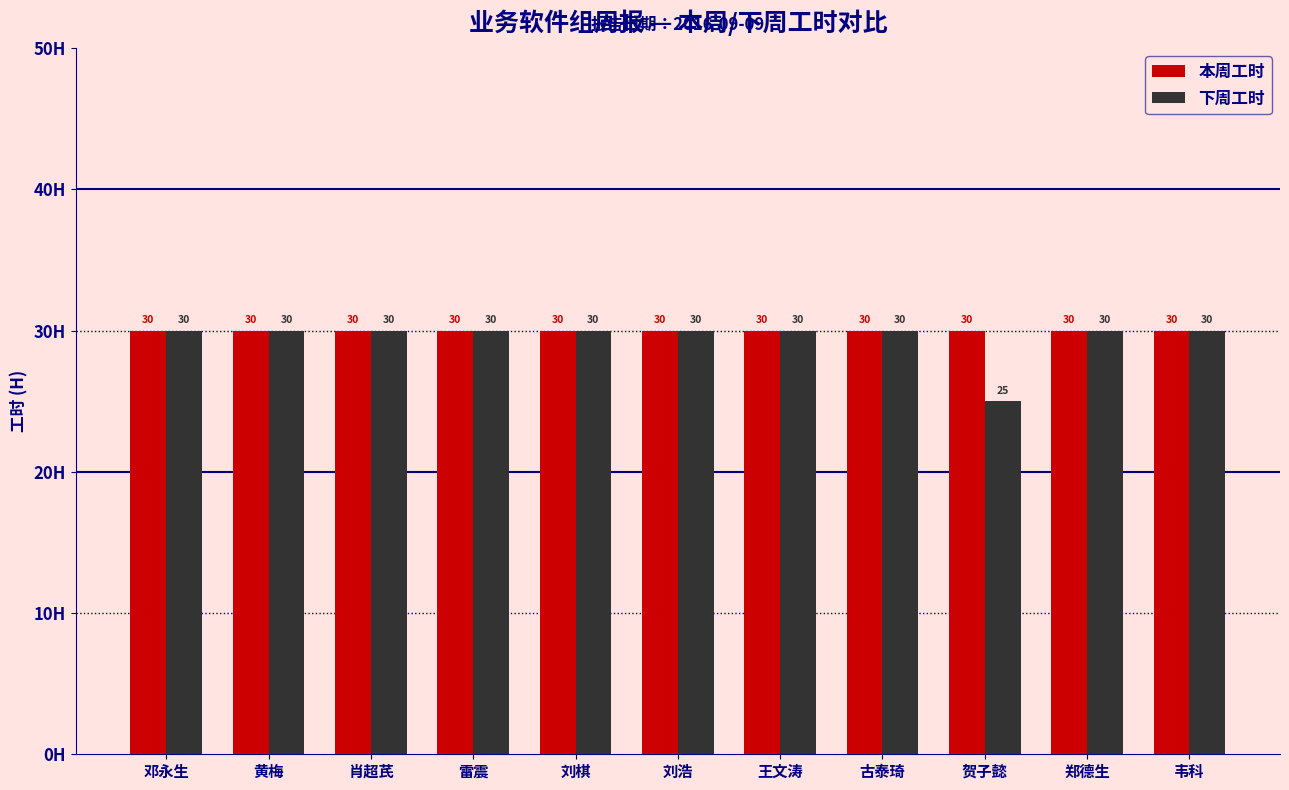

How many values in the 下周工时 series are below 30?

1